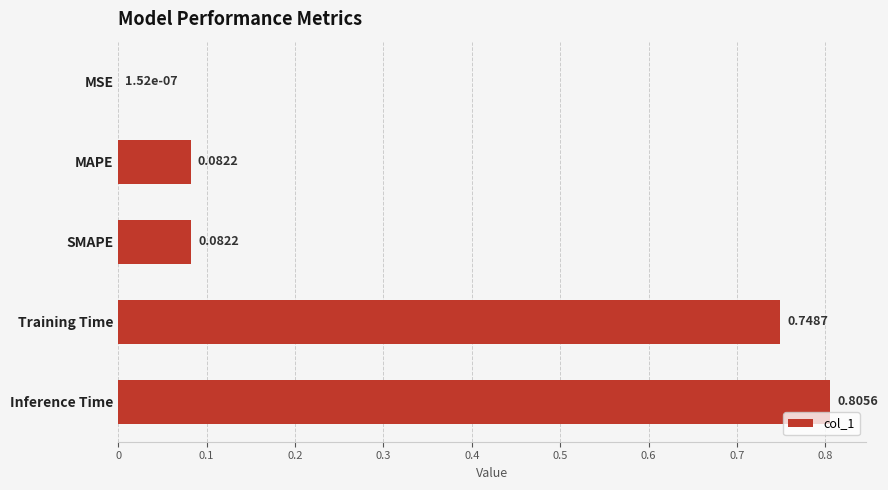

Are the bars horizontal?

Yes